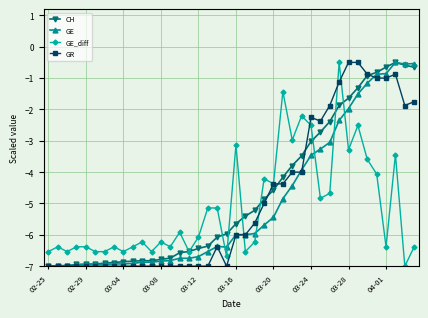

True or false: CH has more than 1 points higher than both neighbors.

True